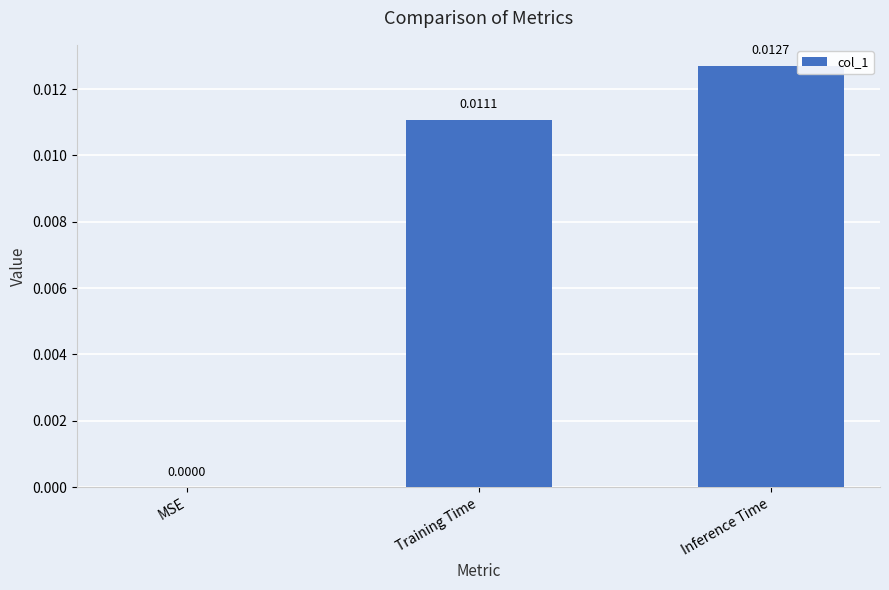

Are the bars horizontal?

No